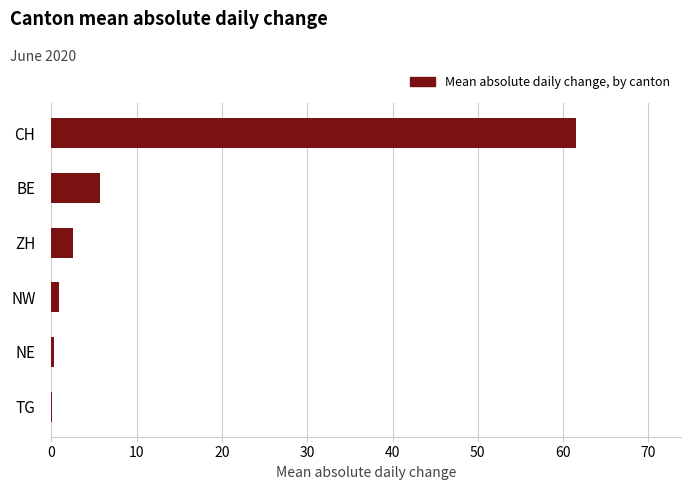

What is the ratio of the value at ZH to the value at BE?

0.4